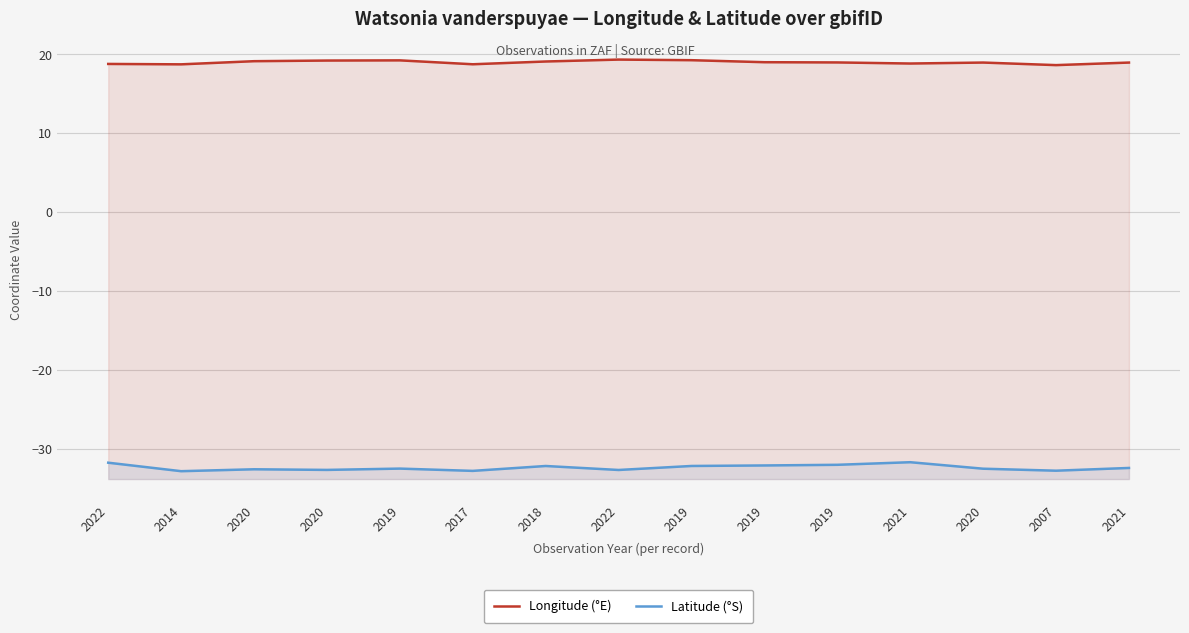

What are all the series names shown in the legend?

Longitude (°E), Latitude (°S)